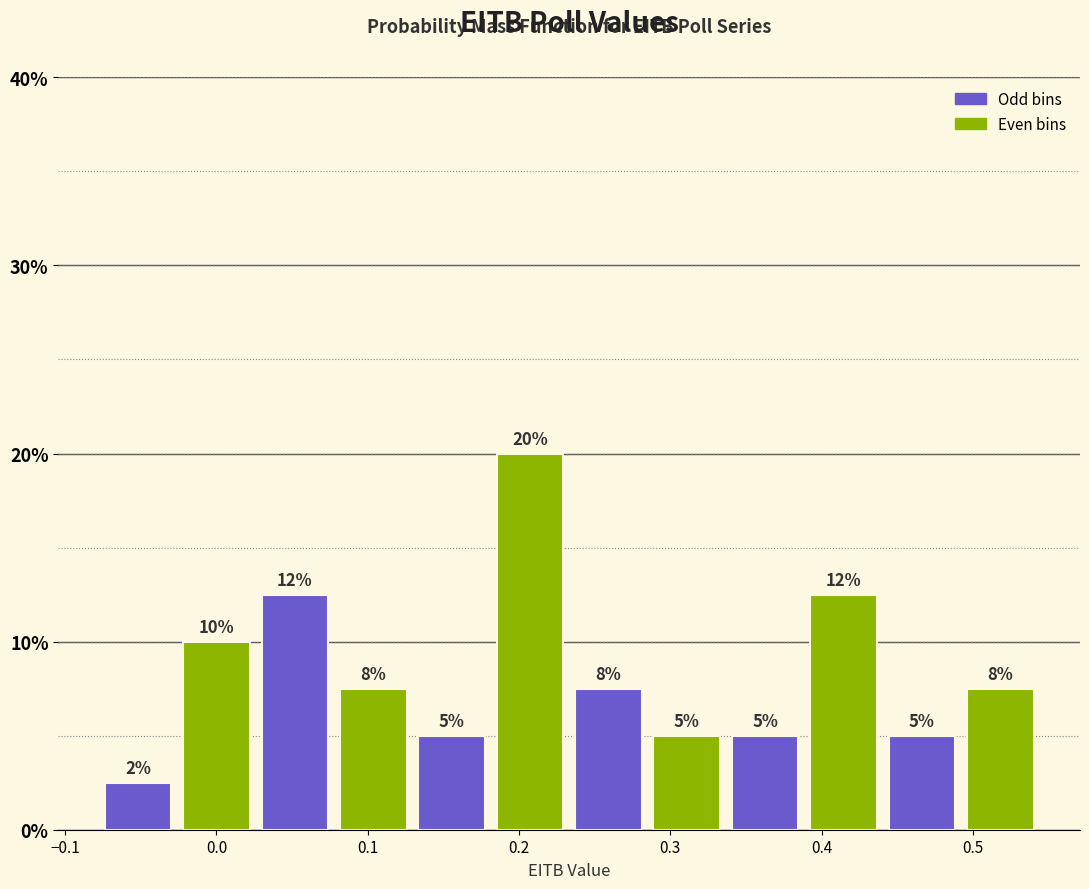

Which range on the x-axis has the tallest bar?

0.18 to 0.23